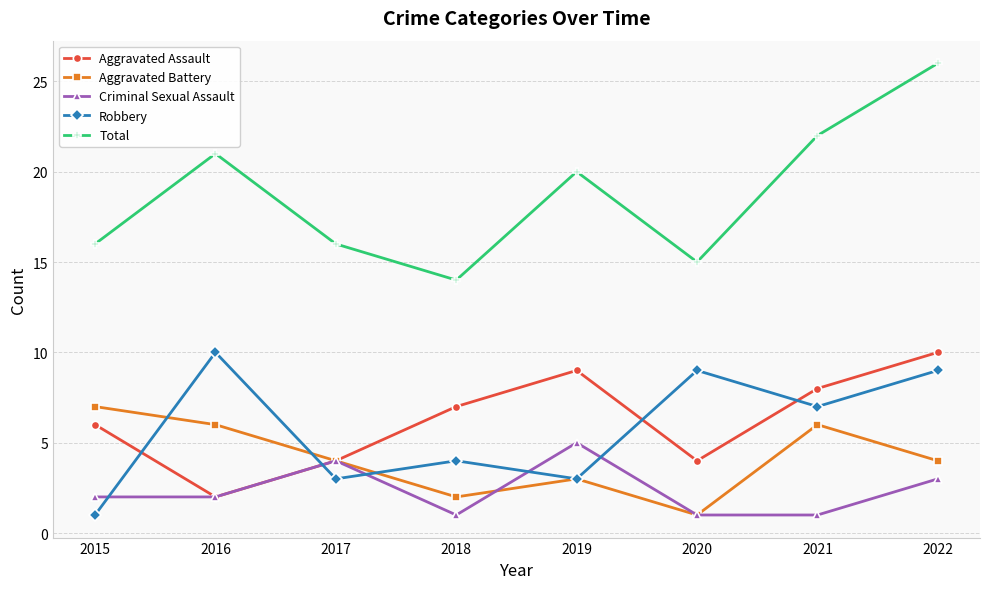

Reading left to right, list all the values displayed in this chart.

Aggravated Assault: 6	2	4	7	9	4	8	10
Aggravated Battery: 7	6	4	2	3	1	6	4
Criminal Sexual Assault: 2	2	4	1	5	1	1	3
Robbery: 1	10	3	4	3	9	7	9
Total: 16	21	16	14	20	15	22	26